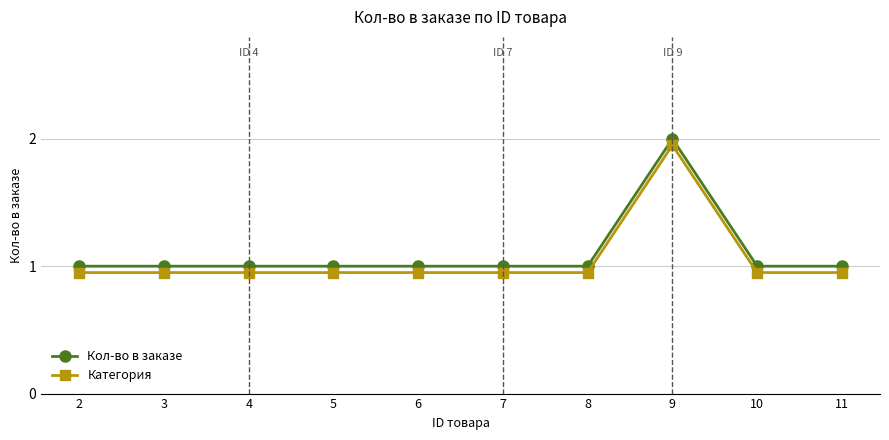

What is the value of the Кол-во в заказе point at the 10th from the left?

1.0